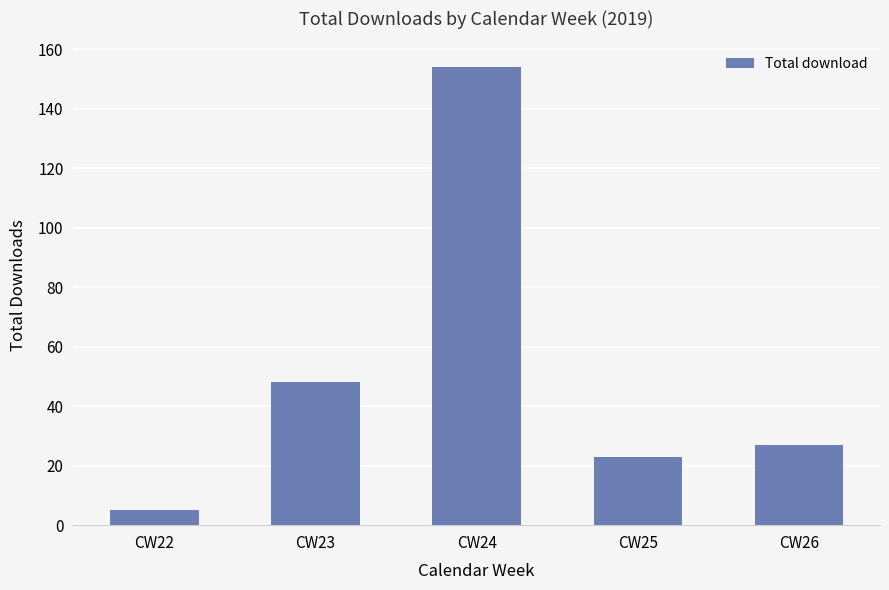

Where is the data nearest to the value 79?

CW23